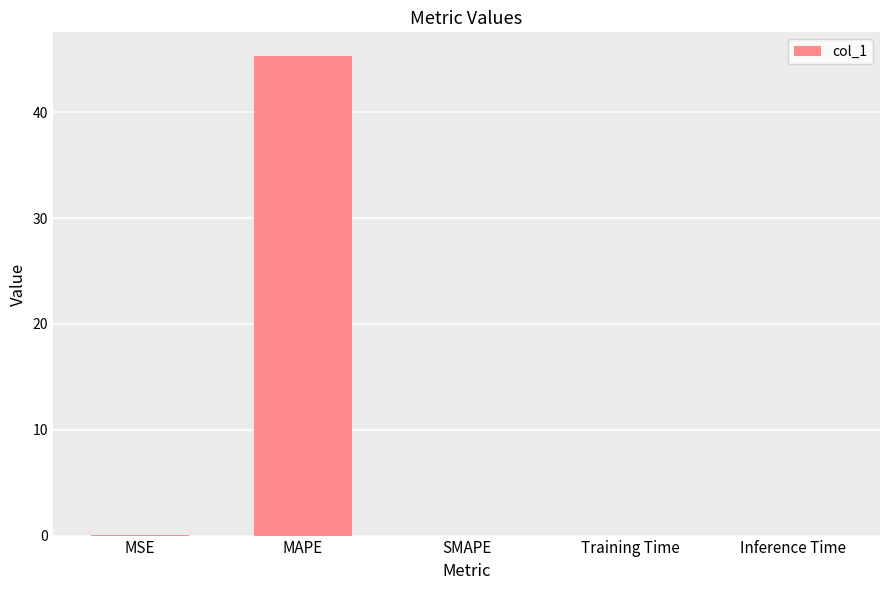

At which category does the chart reach its peak across all series?

MAPE